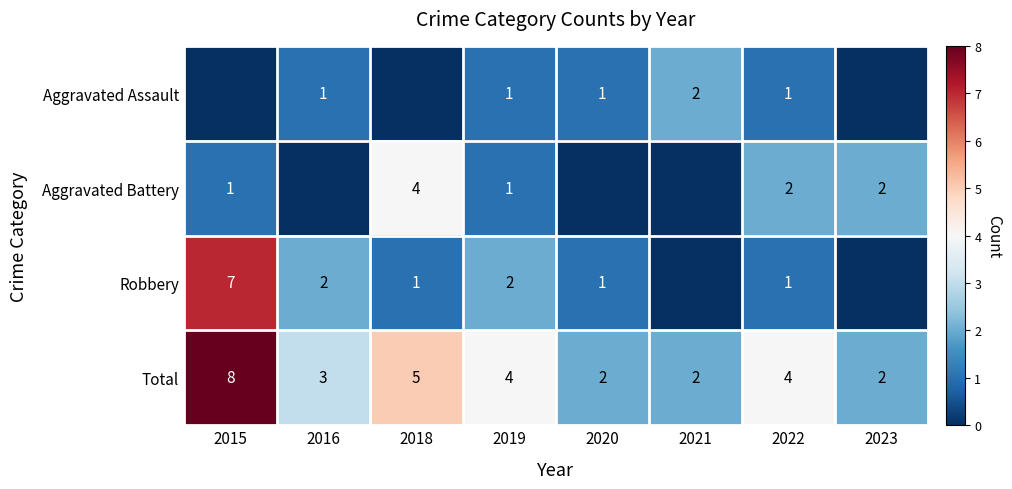

What is the sum of the Total values at 2020 and 2022?

6